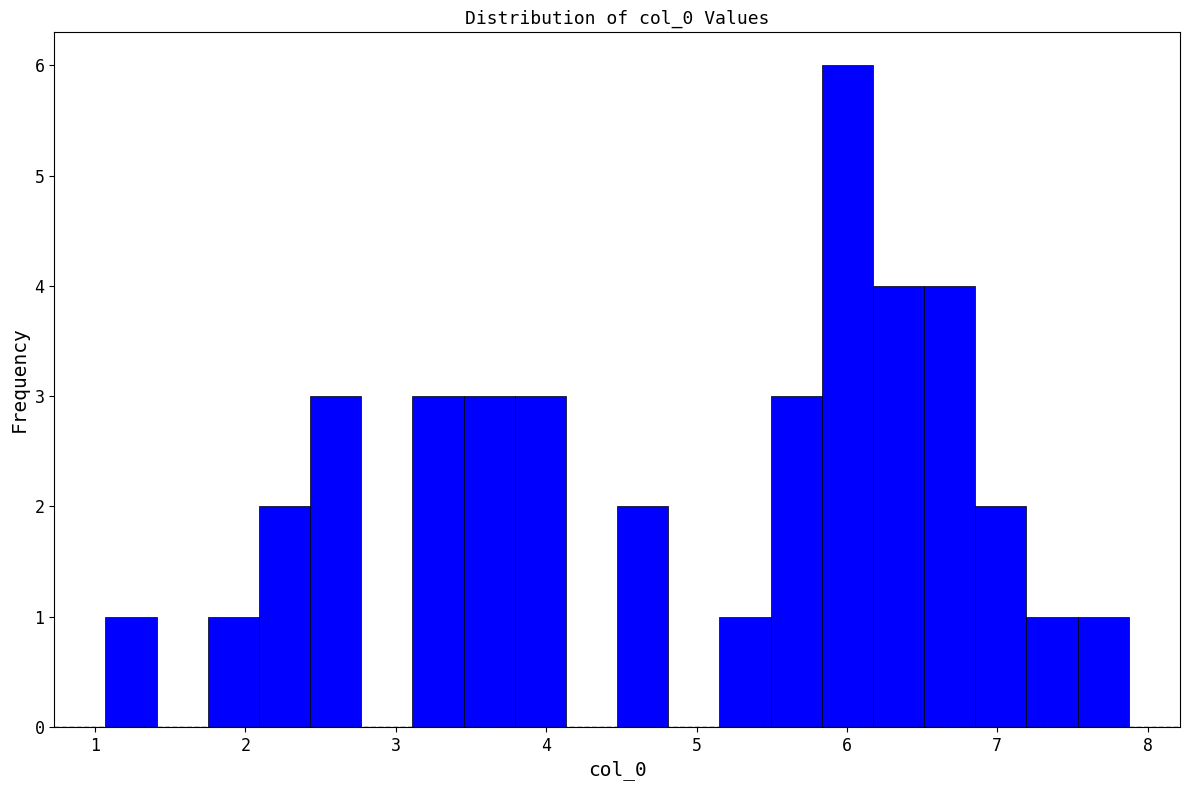

Read against the x-axis, roughly where is the centre of the tallest bar?

6.0